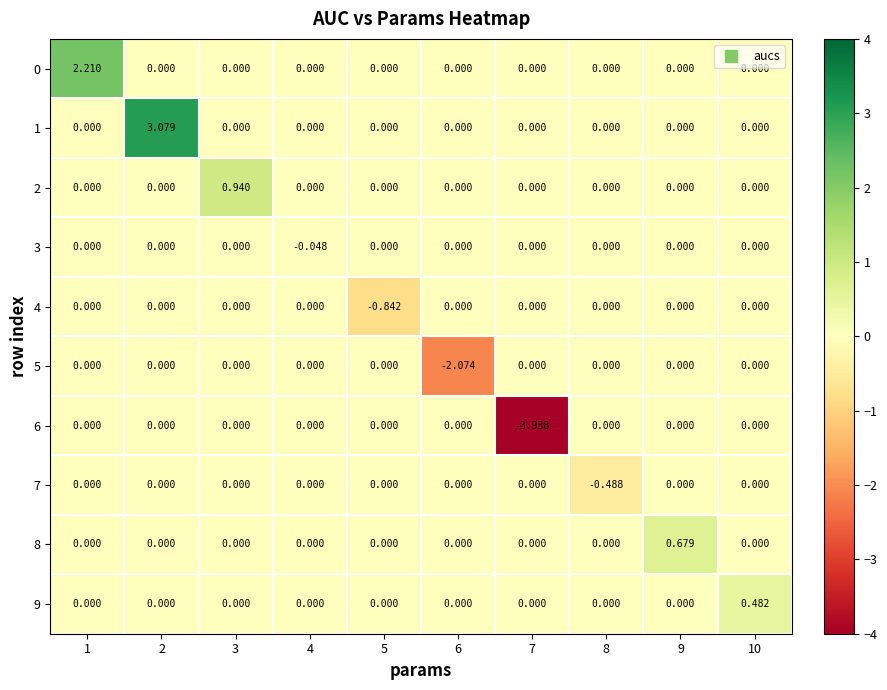

Which series has the largest range (max minus min)?

6